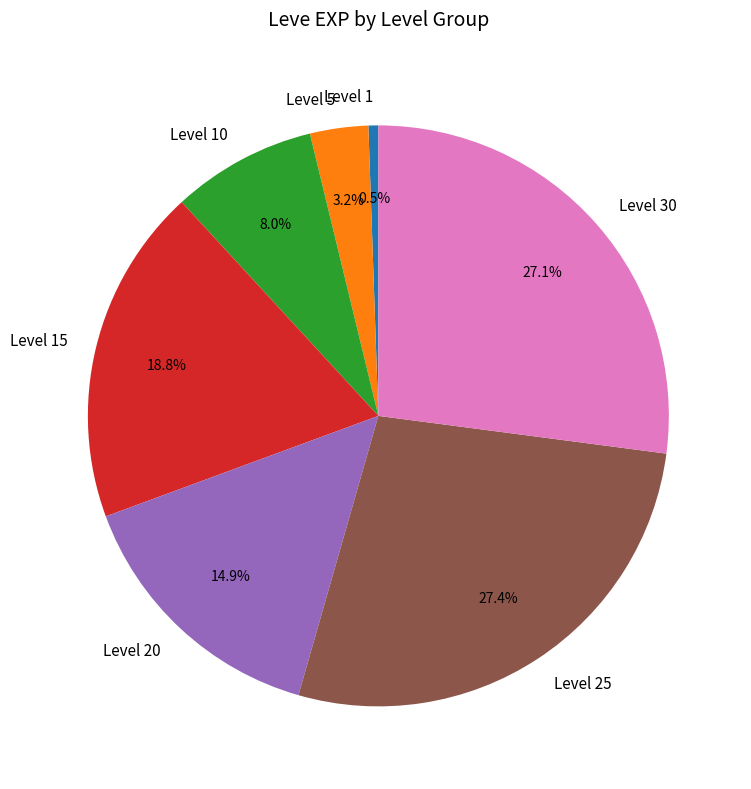

Do Level 5 and Level 30 together represent more than half of the pie?

No